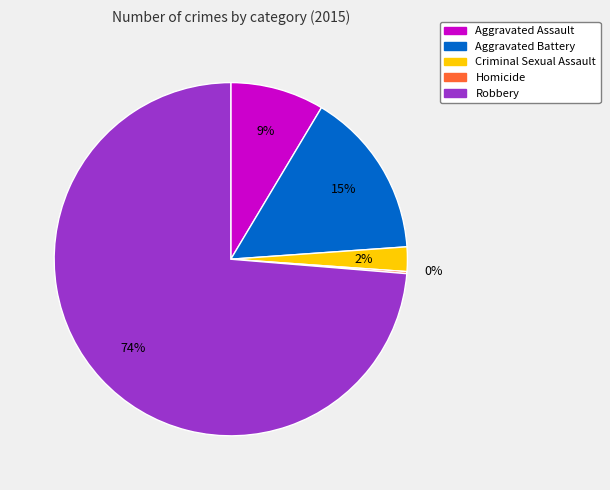

Does Robbery represent more than half of the total?

Yes